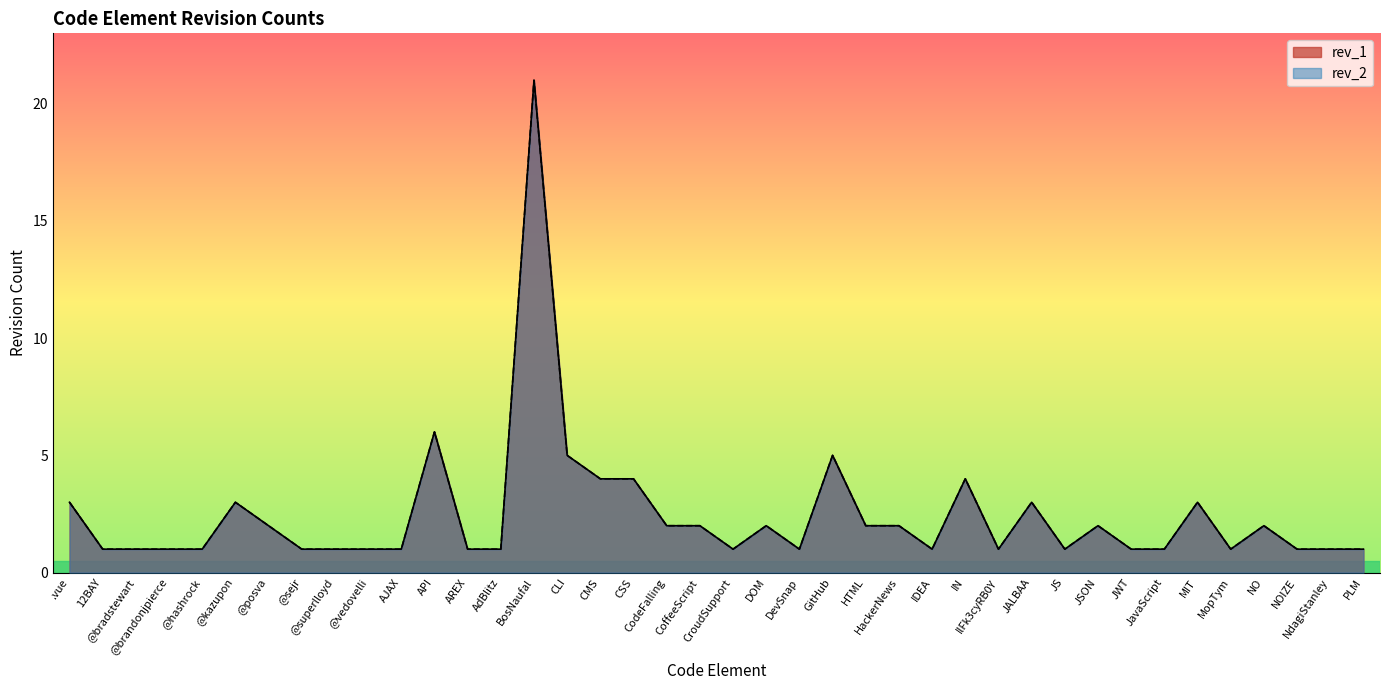

What is the average value?

2